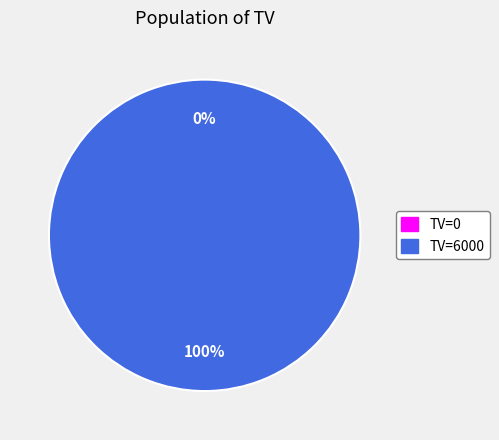

How many segments does this pie chart have?

2